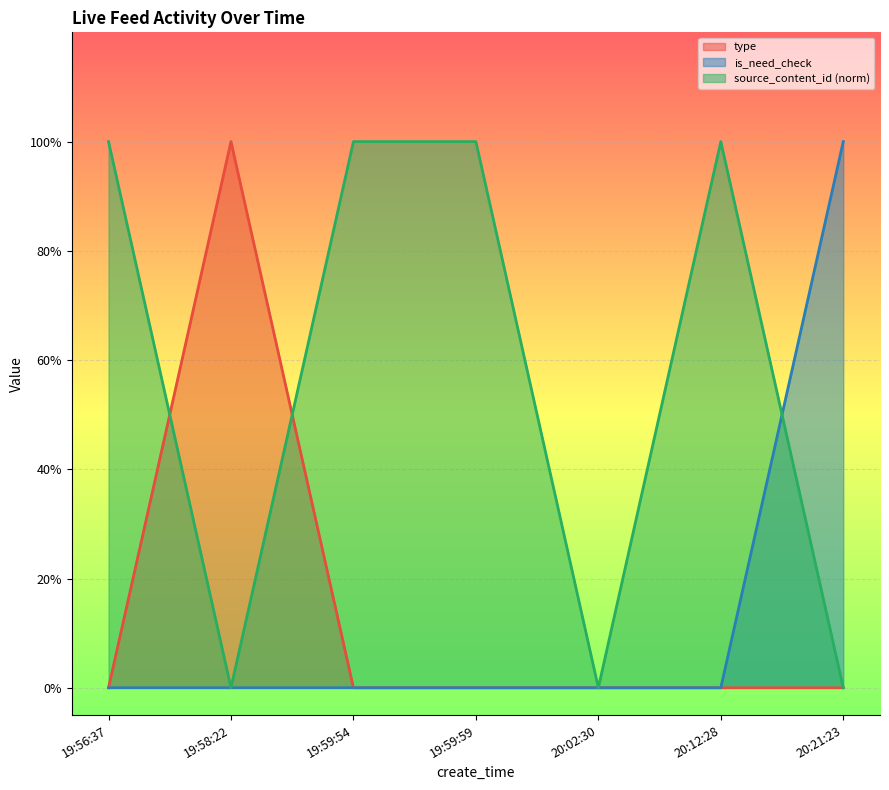

True or false: type has more than 0 points higher than both neighbors.

True